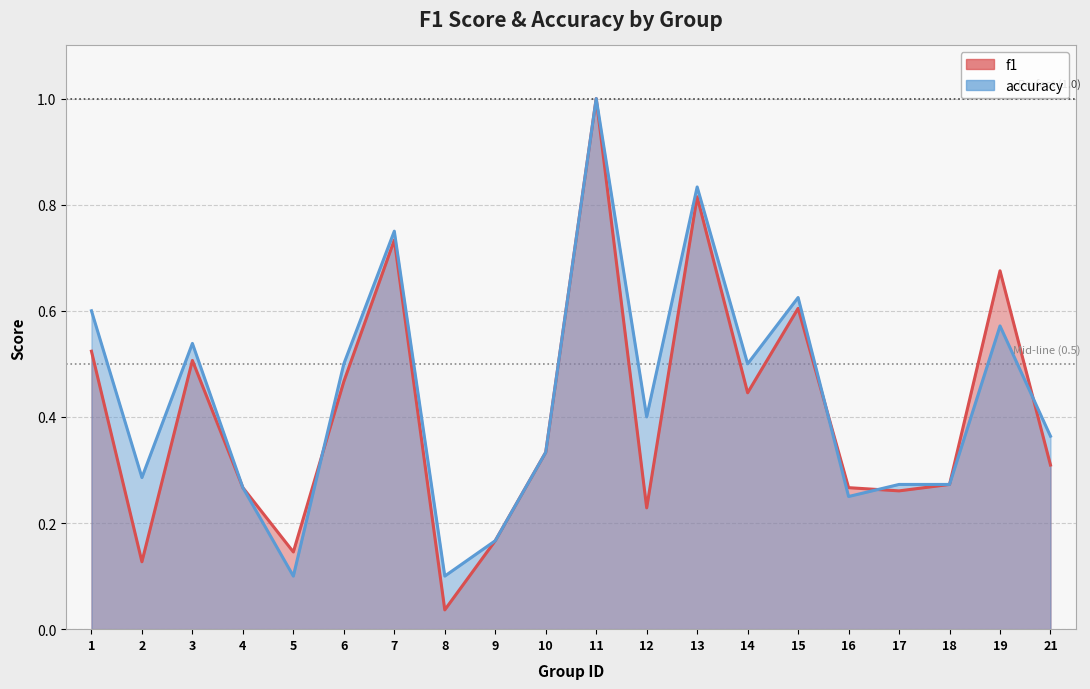

True or false: accuracy has more than 2 interior local peaks.

True